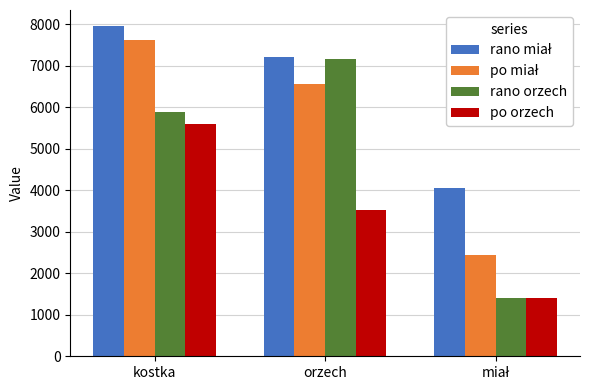

At which label is po orzech closest to 3505?

orzech